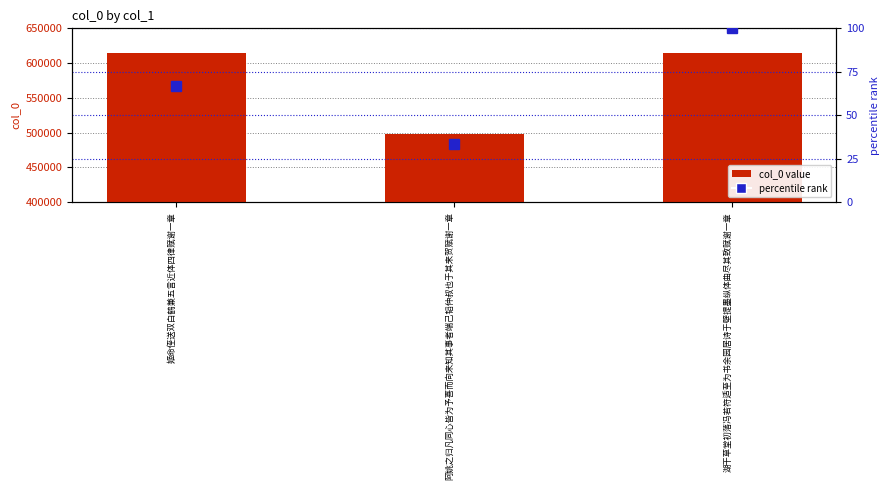

Between 湖干草堂初落冯若符适至为书余园居诗于壁提墨纵体曲尽其致赋谢一章 and 姬命侄送双白鹤兼五言近体四律赋谢一章, which is larger?

湖干草堂初落冯若符适至为书余园居诗于壁提墨纵体曲尽其致赋谢一章